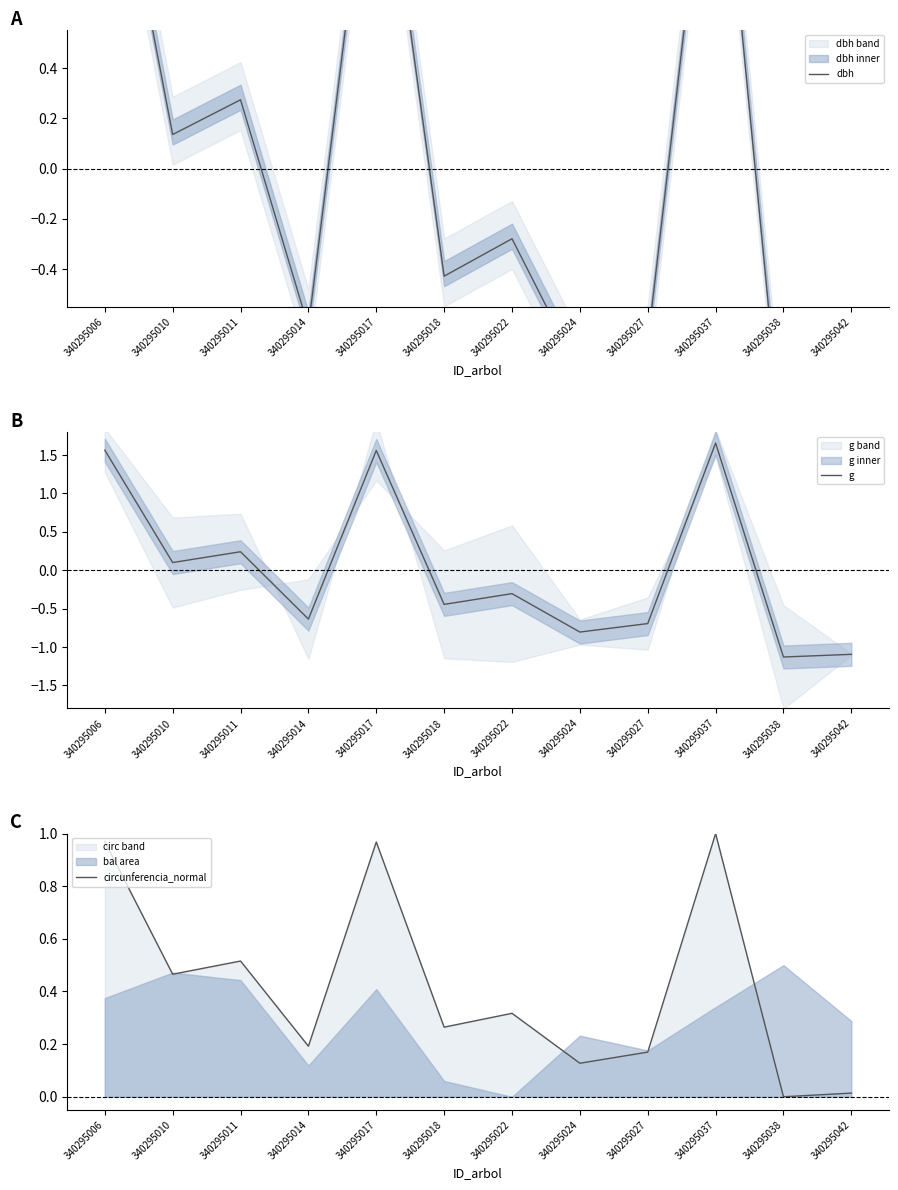

Does the chart have visible grid lines?

No